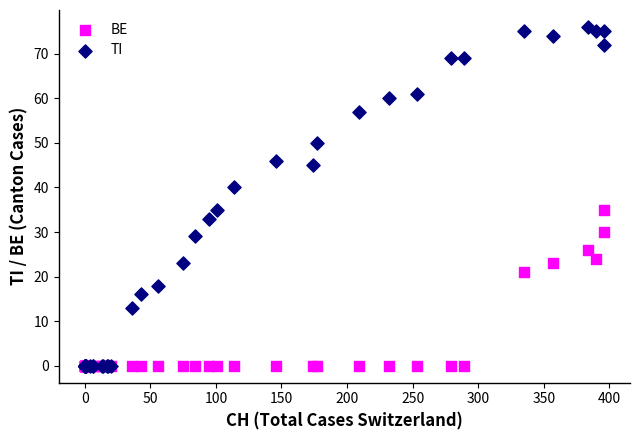

What are all the series names shown in the legend?

BE, TI